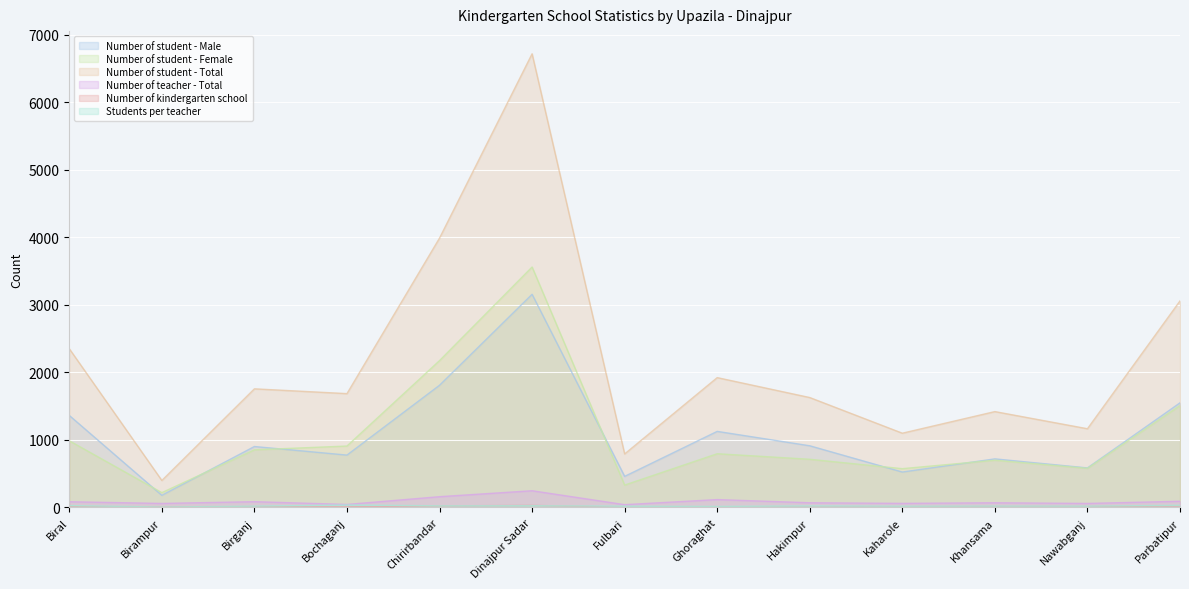

True or false: Number of student - Total and Number of student - Female cross at least once.

False